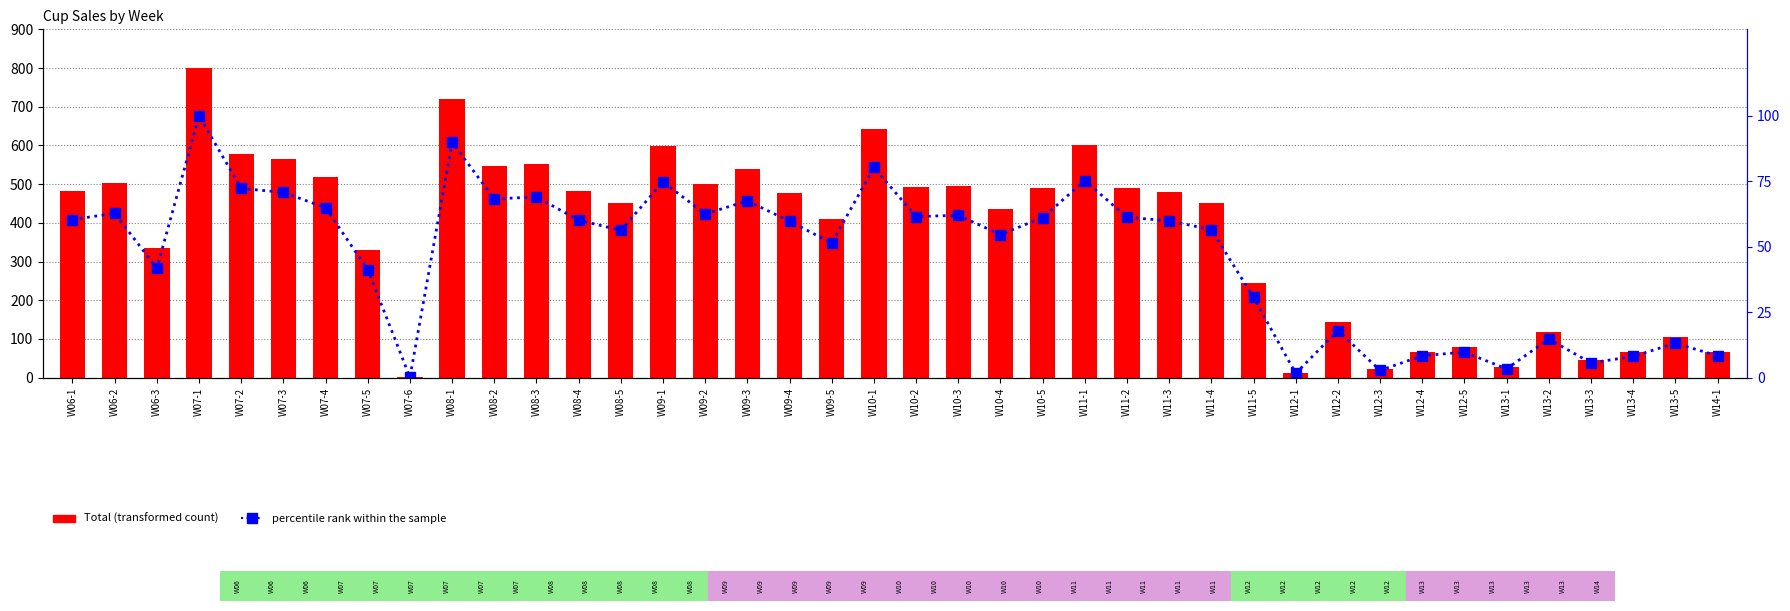

At how many categories does at least one series exceed 90?

31